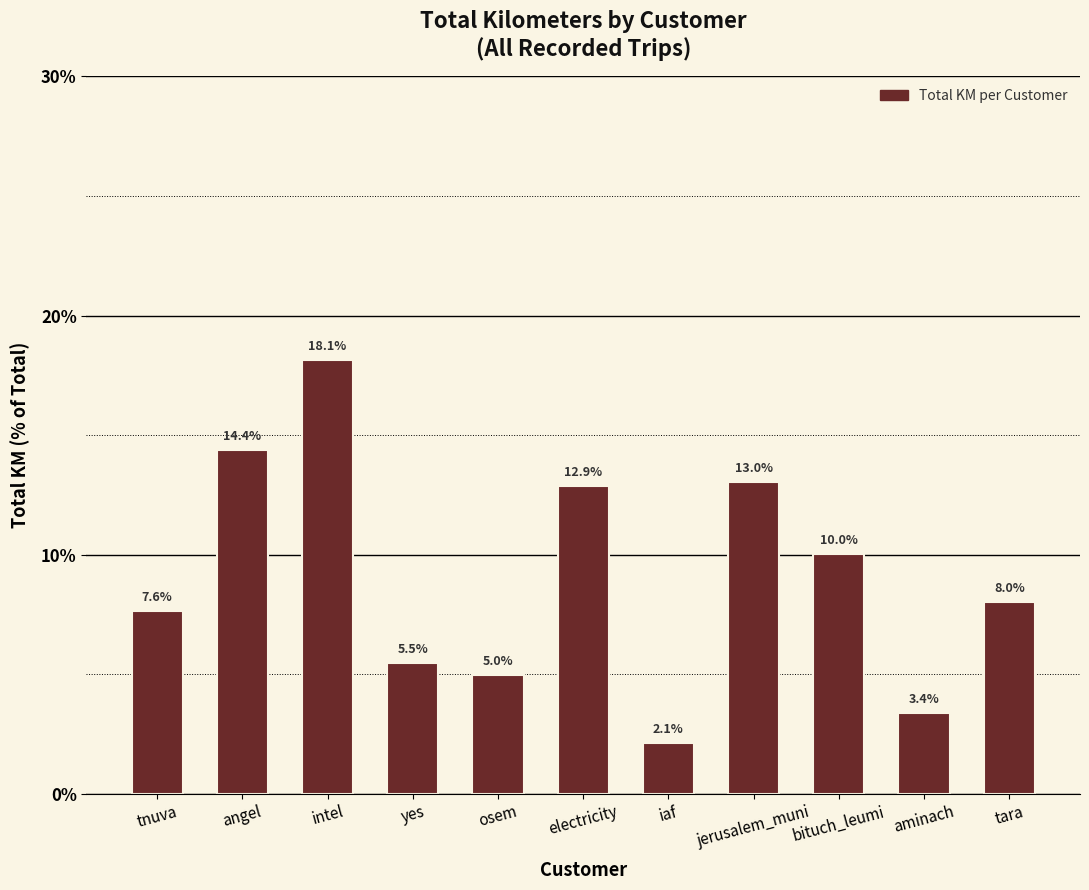

Reading left to right, transcribe all the data shown in this chart.

tnuva=7.6	angel=14.4	intel=18.1	yes=5.5	osem=5.0	electricity=12.9	iaf=2.1	jerusalem_muni=13.0	bituch_leumi=10.0	aminach=3.4	tara=8.0